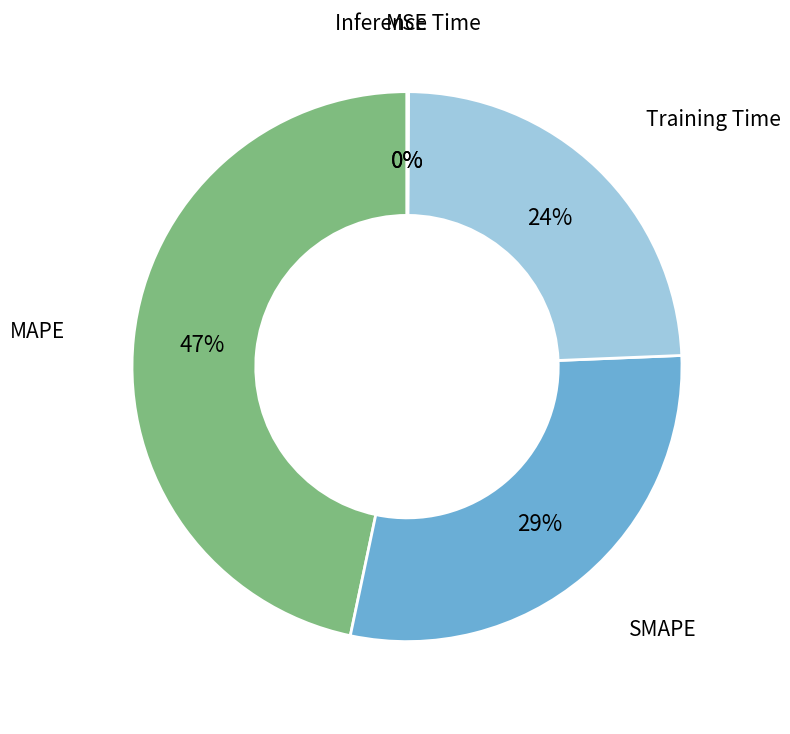

Which category has the biggest portion of the pie?

MAPE